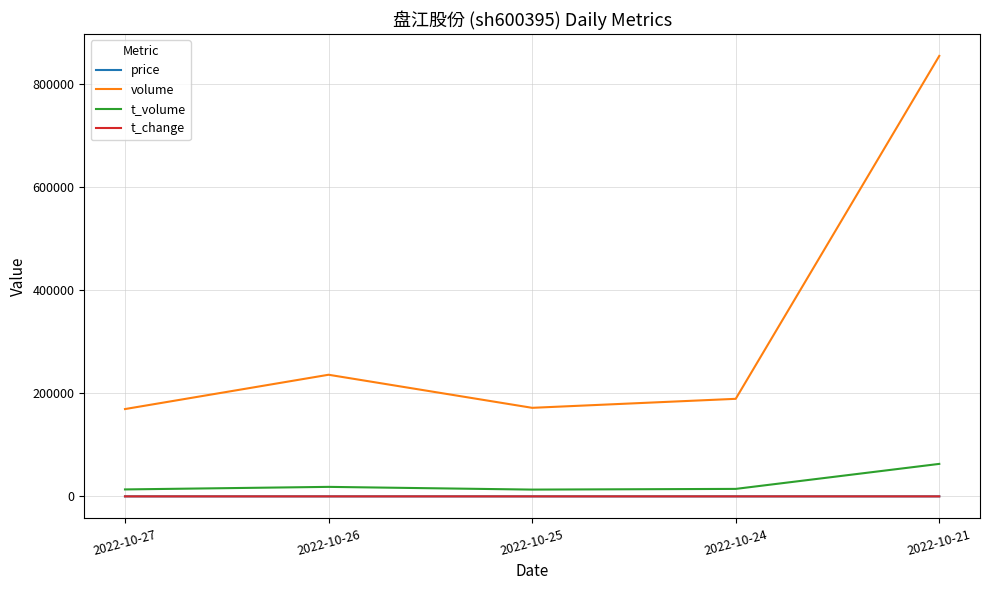

At which category does the chart reach its peak across all series?

2022-10-21